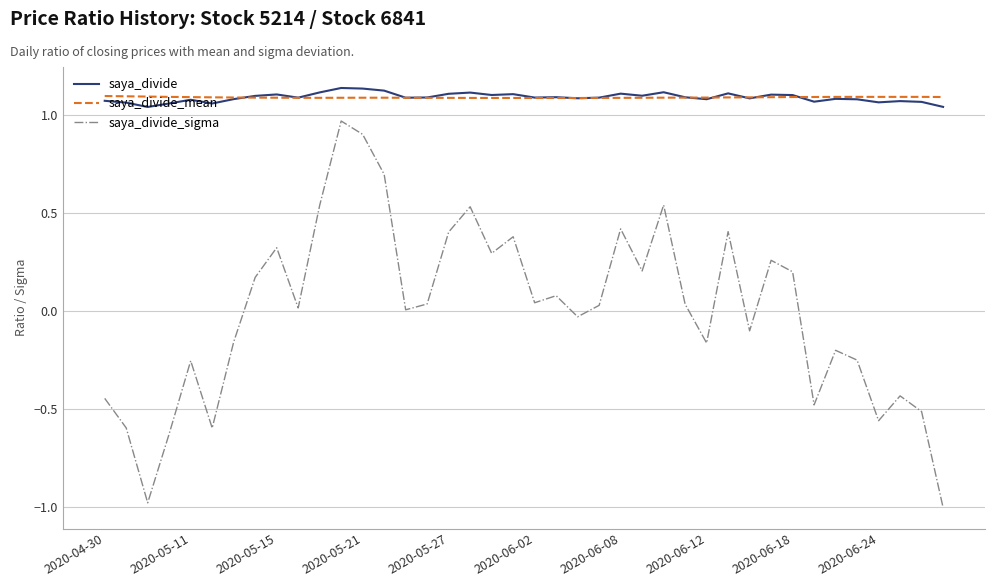

True or false: saya_divide and saya_divide_sigma intersect in this chart.

False